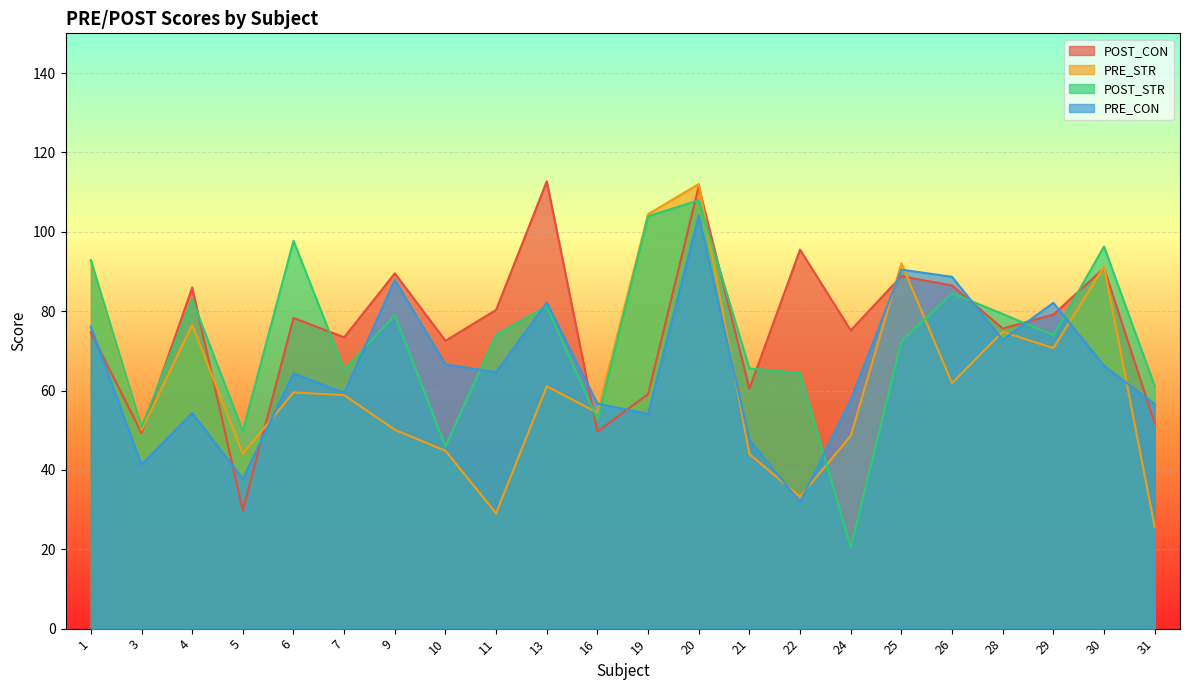

How many lines are shown in the chart?

4